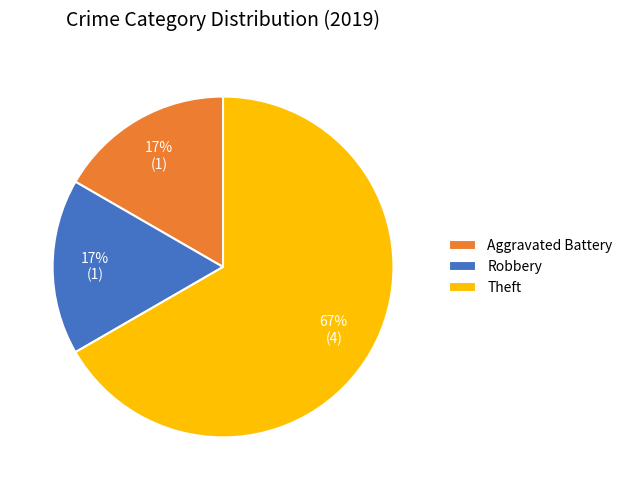

Is there any slice that represents more than half of the pie?

Yes